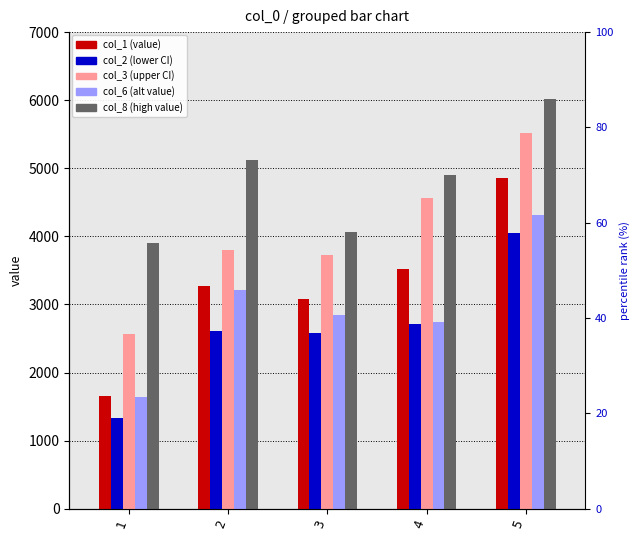

What are all the series names shown in the legend?

col_1, col_2, col_3, col_6, col_8